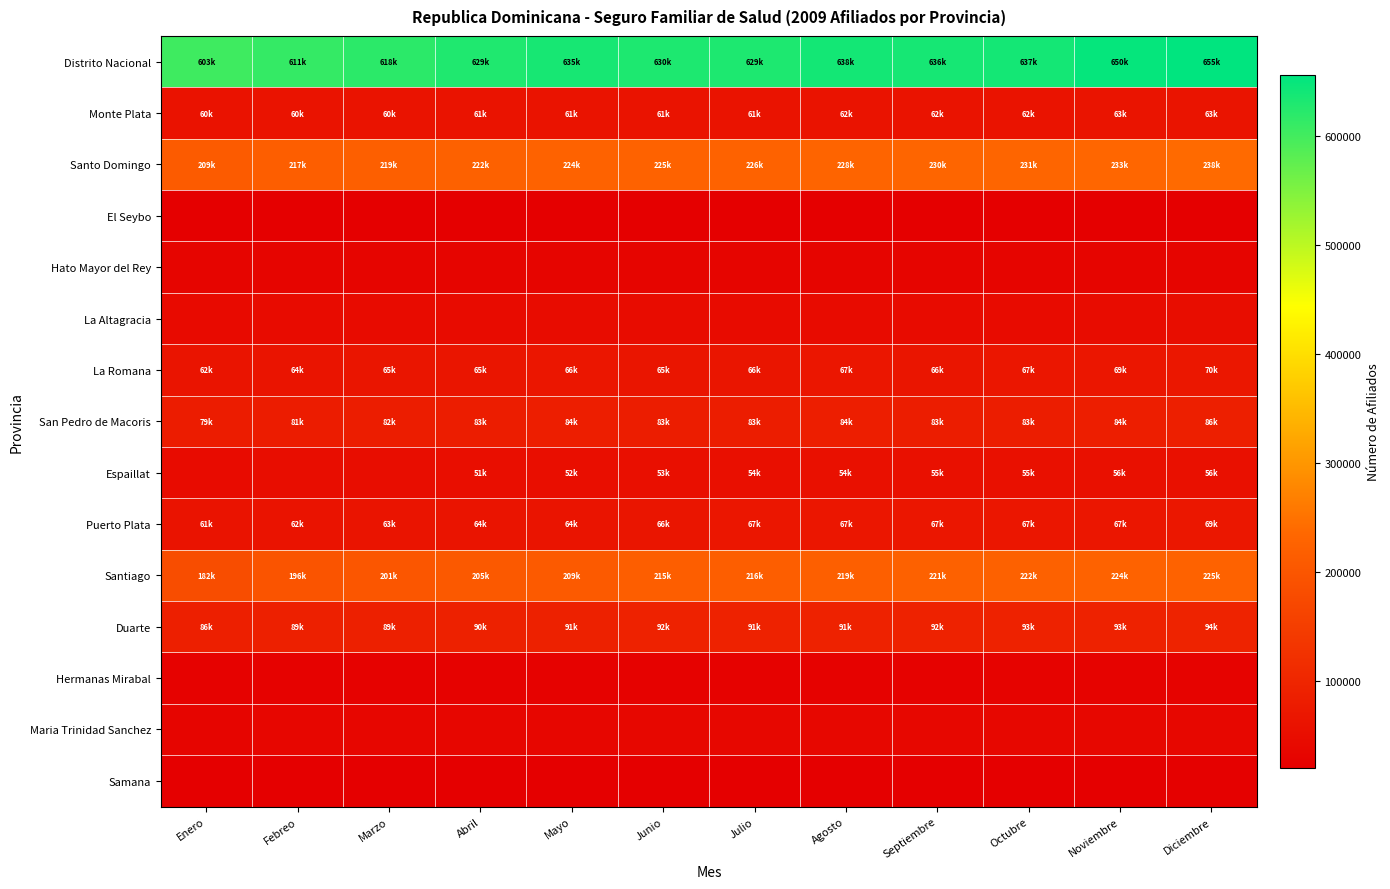

Reading left to right, list all the values displayed in this chart.

Distrito Nacional: Enero=603497	Febreo=611042	Marzo=618815	Abril=629310	Mayo=635026	Junio=630415	Julio=629801	Agosto=638382	Septiembre=636912	Octubre=637318	Noviembre=650390	Diciembre=655621
Monte Plata: Enero=60320	Febreo=60686	Marzo=60624	Abril=61659	Mayo=61407	Junio=61342	Julio=61614	Agosto=62060	Septiembre=62851	Octubre=62826	Noviembre=63255	Diciembre=63152
Santo Domingo: Enero=209318	Febreo=217105	Marzo=219201	Abril=222649	Mayo=224214	Junio=225143	Julio=226041	Agosto=228208	Septiembre=230826	Octubre=231403	Noviembre=233360	Diciembre=238168
El Seybo: Enero=20829	Febreo=21594	Marzo=21780	Abril=21900	Mayo=22038	Junio=21818	Julio=21821	Agosto=22037	Septiembre=21974	Octubre=22064	Noviembre=22139	Diciembre=22319
Hato Mayor del Rey: Enero=33688	Febreo=33875	Marzo=33985	Abril=34266	Mayo=34151	Junio=33822	Julio=33960	Agosto=34129	Septiembre=33984	Octubre=33947	Noviembre=34221	Diciembre=34129
La Altagracia: Enero=44241	Febreo=46277	Marzo=46728	Abril=46744	Mayo=47291	Junio=46916	Julio=46780	Agosto=46786	Septiembre=45787	Octubre=45810	Noviembre=47597	Diciembre=48424
La Romana: Enero=62991	Febreo=64954	Marzo=65595	Abril=65467	Mayo=66810	Junio=65953	Julio=66425	Agosto=67167	Septiembre=66425	Octubre=67180	Noviembre=69023	Diciembre=70525
San Pedro de Macoris: Enero=79571	Febreo=81413	Marzo=82856	Abril=83321	Mayo=84751	Junio=83749	Julio=83439	Agosto=84791	Septiembre=83566	Octubre=83645	Noviembre=84392	Diciembre=86173
Espaillat: Enero=46609	Febreo=48472	Marzo=49581	Abril=51764	Mayo=52839	Junio=53787	Julio=54303	Agosto=54805	Septiembre=55158	Octubre=55226	Noviembre=56074	Diciembre=56229
Puerto Plata: Enero=61601	Febreo=62263	Marzo=63512	Abril=64022	Mayo=64667	Junio=66258	Julio=67158	Agosto=67504	Septiembre=67341	Octubre=67788	Noviembre=67918	Diciembre=69403
Santiago: Enero=182876	Febreo=196233	Marzo=201482	Abril=205589	Mayo=209128	Junio=215516	Julio=216758	Agosto=219472	Septiembre=221955	Octubre=222335	Noviembre=224461	Diciembre=225813
Duarte: Enero=86226	Febreo=89375	Marzo=89990	Abril=90707	Mayo=91182	Junio=92093	Julio=91811	Agosto=91917	Septiembre=92990	Octubre=93331	Noviembre=93642	Diciembre=94051
Hermanas Mirabal: Enero=26358	Febreo=27003	Marzo=27288	Abril=27557	Mayo=27767	Junio=27831	Julio=27887	Agosto=27959	Septiembre=28200	Octubre=28284	Noviembre=28340	Diciembre=28467
Maria Trinidad Sanchez: Enero=33989	Febreo=34637	Marzo=34925	Abril=35272	Mayo=35614	Junio=35895	Julio=35916	Agosto=35967	Septiembre=36250	Octubre=36321	Noviembre=36540	Diciembre=36567
Samana: Enero=22647	Febreo=23072	Marzo=23109	Abril=23140	Mayo=23200	Junio=23201	Julio=23199	Agosto=23156	Septiembre=23039	Octubre=23173	Noviembre=23101	Diciembre=23330